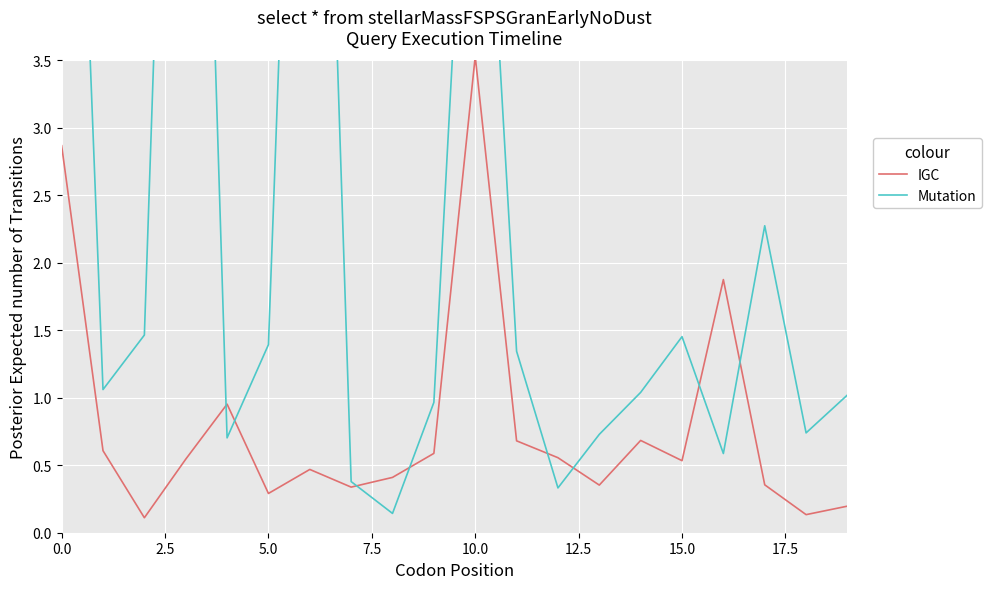

The value of IGC at 10.0 is 5.9. True or false?

False